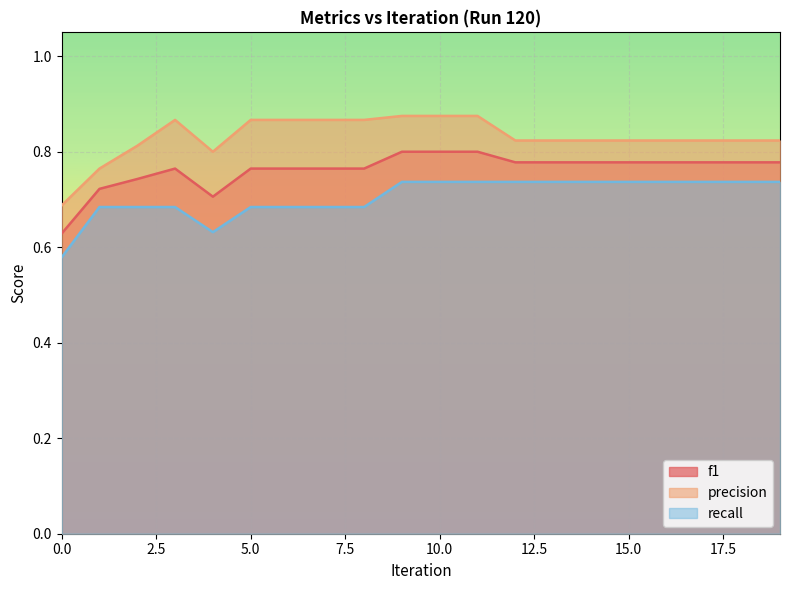

What value does the recall series have at 15?

0.7